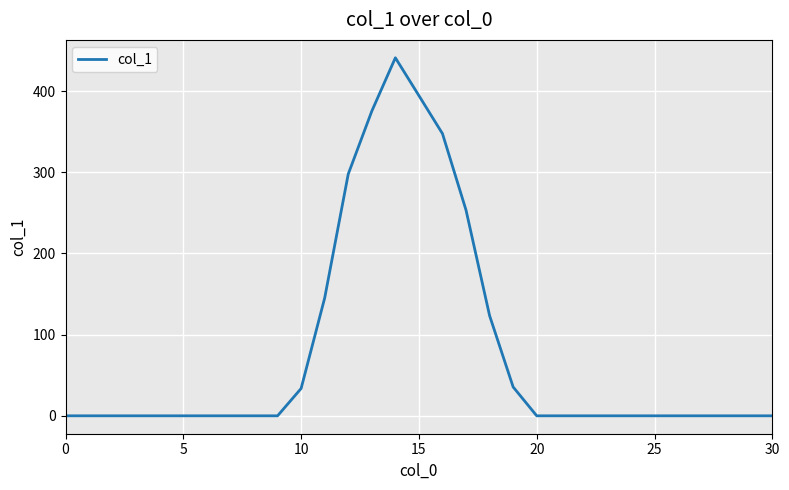

What is the sum of all values?

2447.7